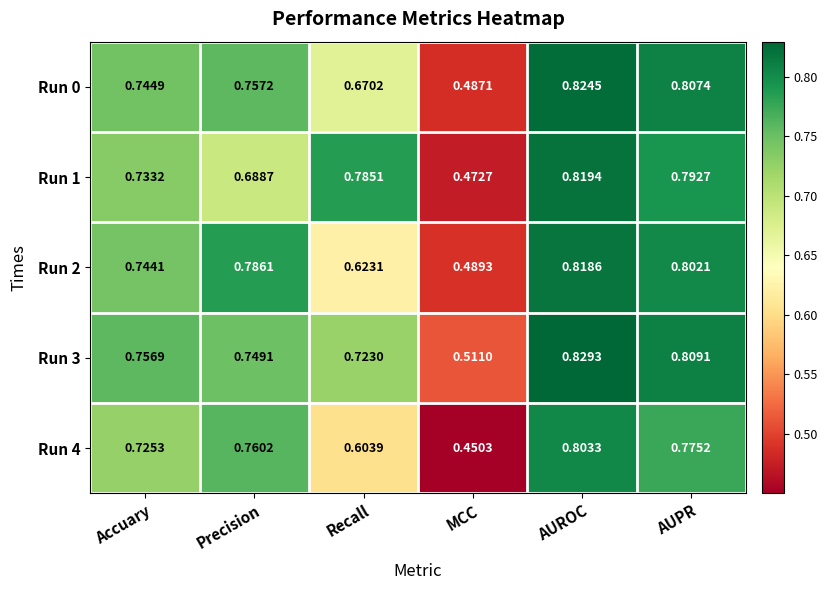

Which label corresponds to the largest value in the chart?

AUROC